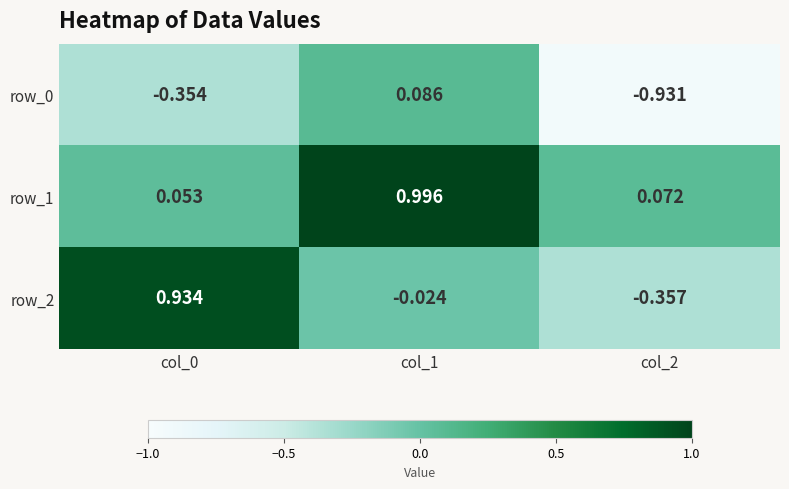

What is the difference between the maximum and minimum values in the row_2 series?

1.3